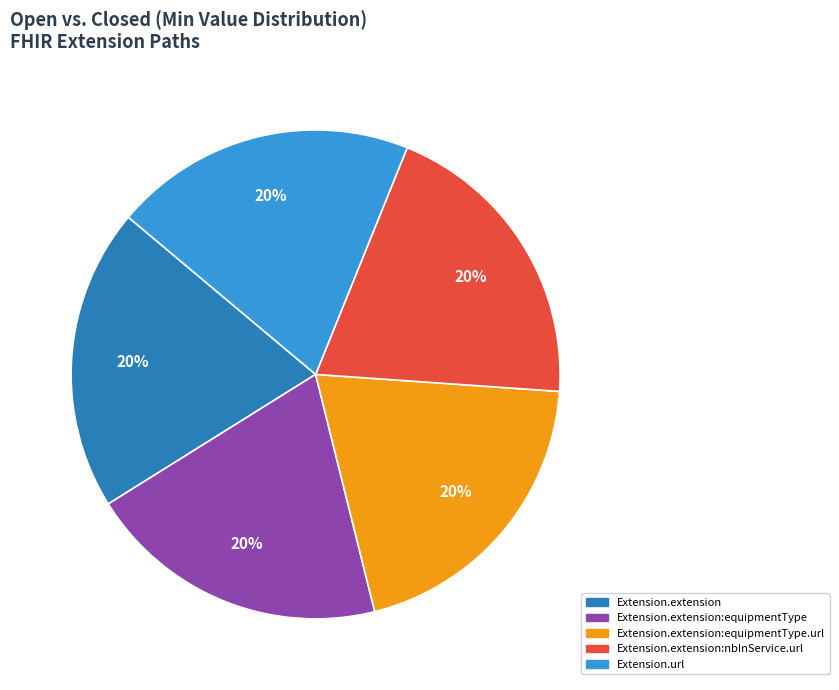

Is there a majority slice in this chart?

No